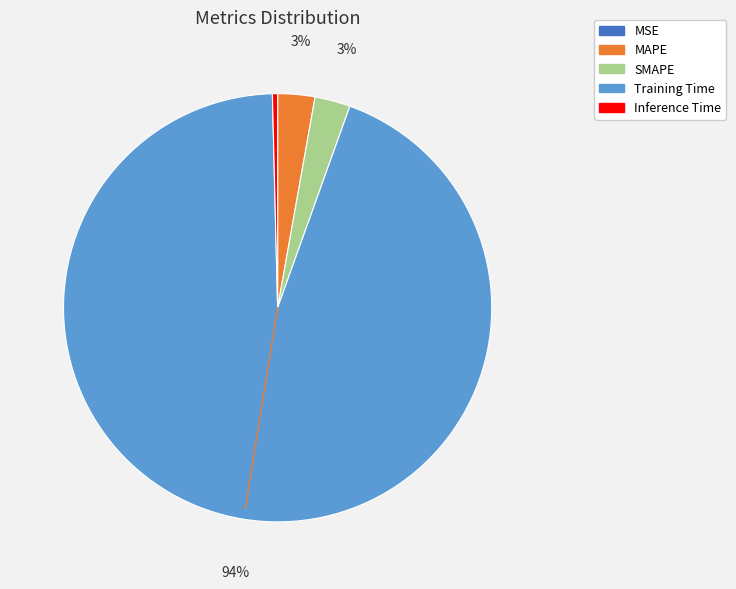

To the nearest percent, what is the difference between the largest and smallest slice percentages?

94%